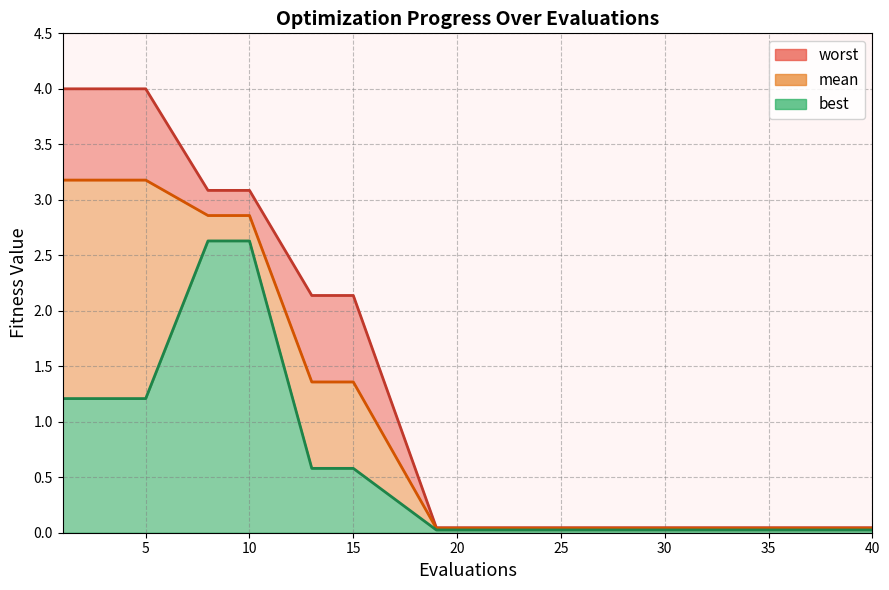

Which label corresponds to the largest value in the chart?

1